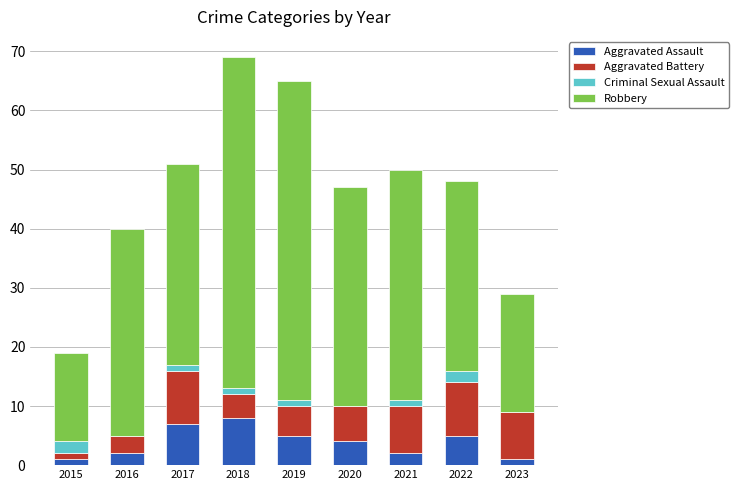

What is the difference between the Aggravated Assault values at 2020 and 2021?

2